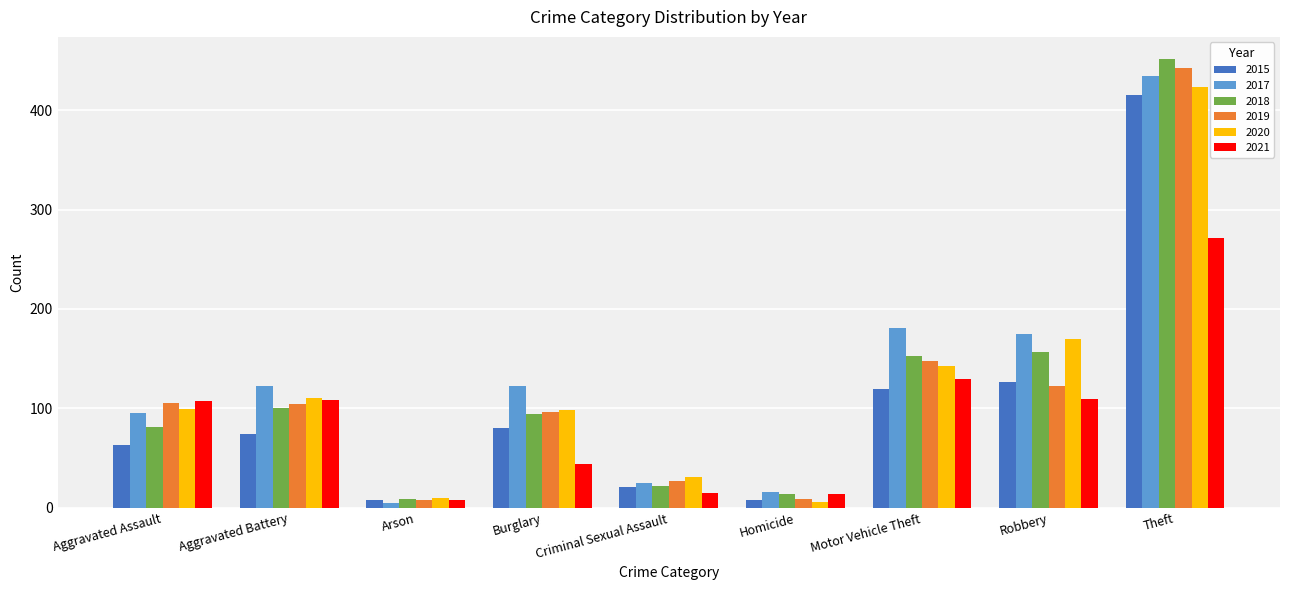

How many bars are there in each group?

6